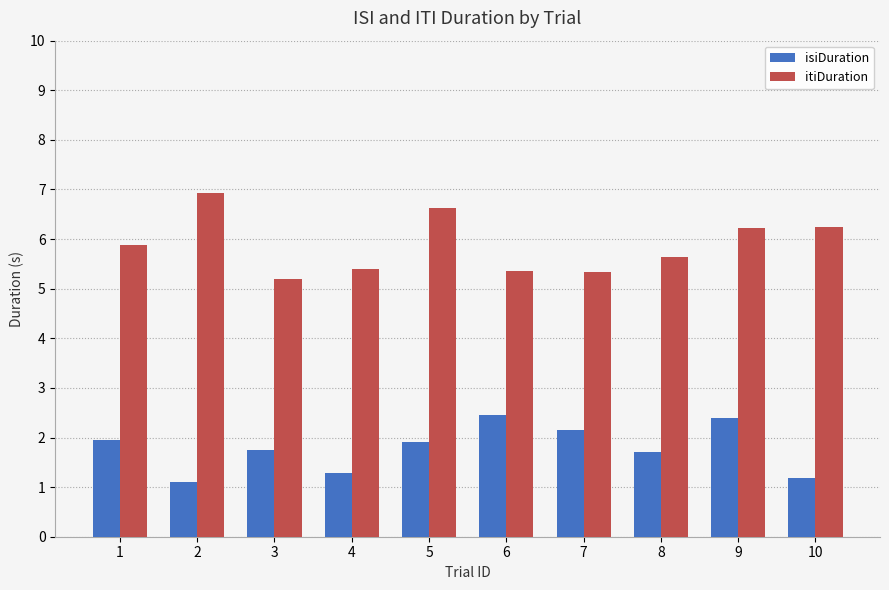

Is it true that isiDuration equals 1.1 at 2?

True